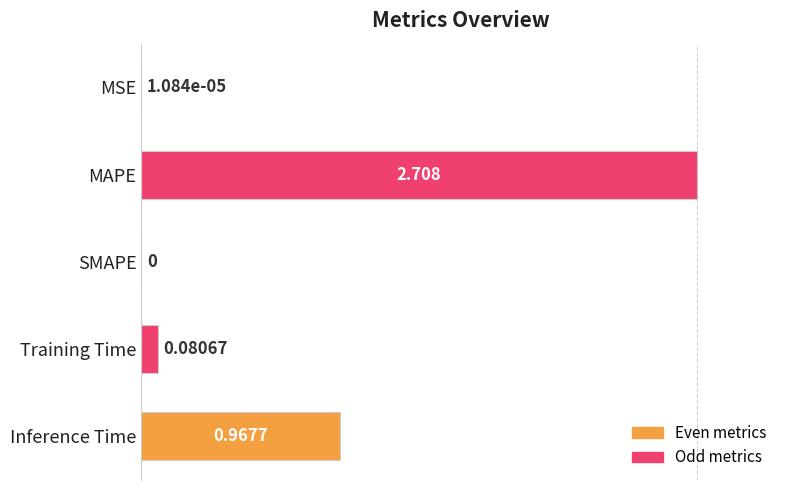

What is the average value?

0.3